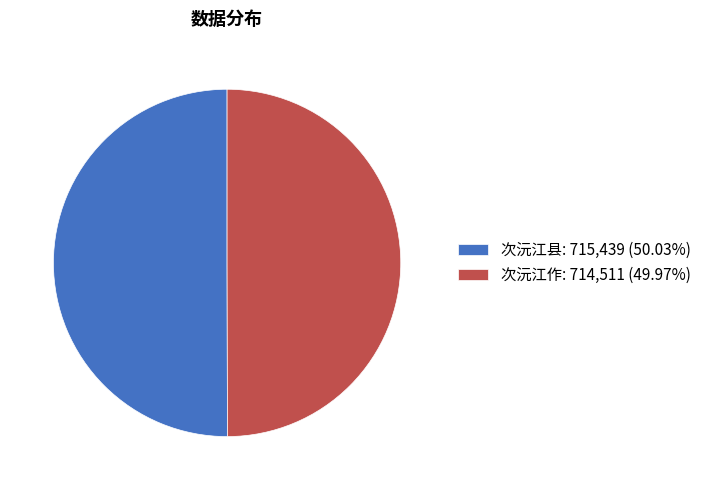

What is the ratio of the value at 次沅江县: 715,439 (50.03%) to the value at 次沅江作: 714,511 (49.97%)?

1.0